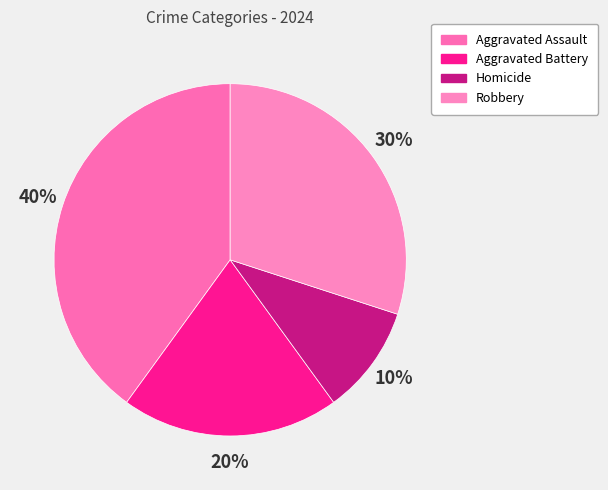

Is it true that Aggravated Battery is 20% of the pie?

True